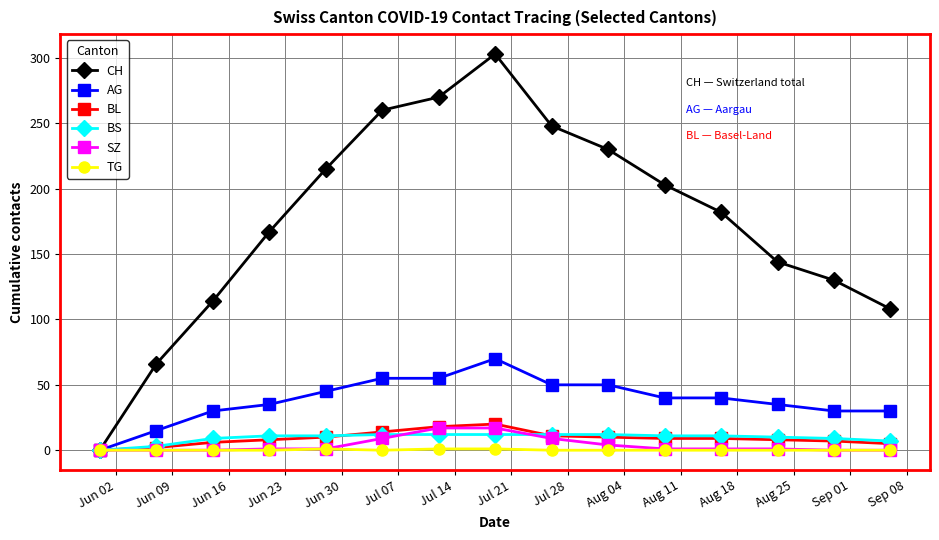

Which series has the largest total across all categories?

CH